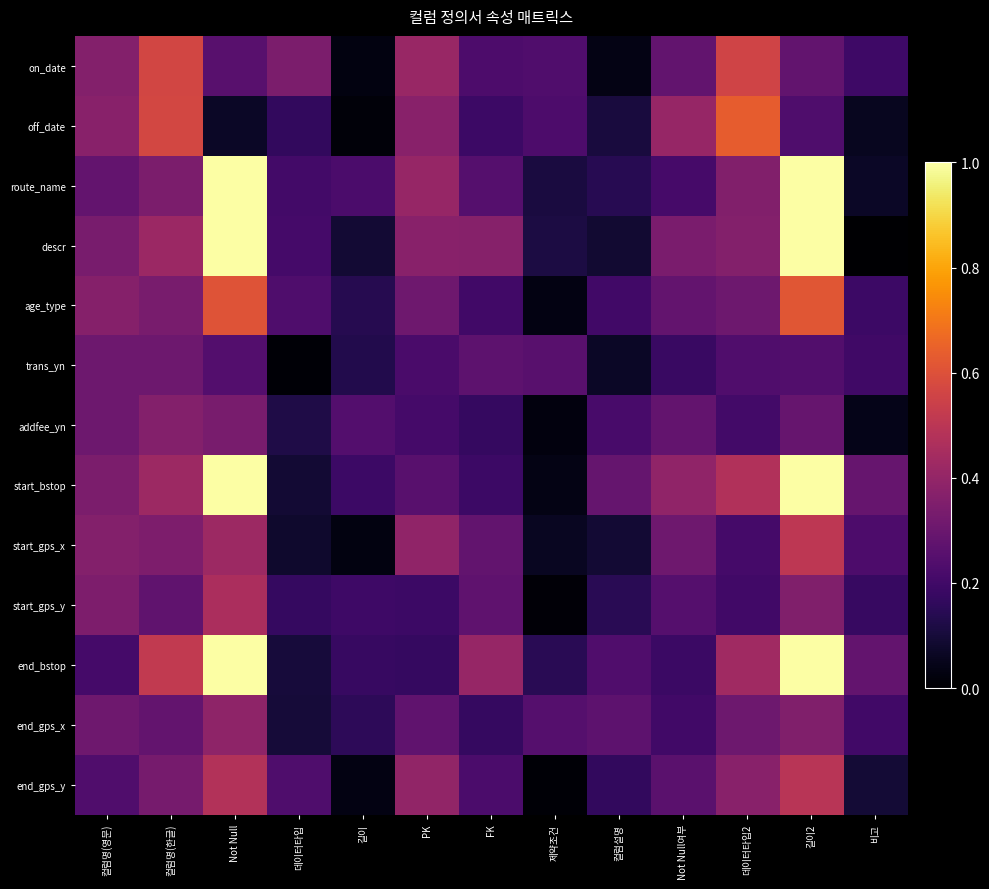

How many series are shown in this chart?

13